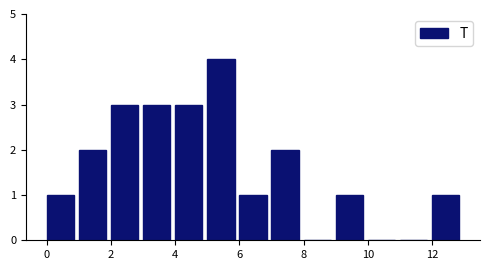

Reading left to right, list every bar in this chart as the range it spans on the x-axis followed by its height. The values are not printed on the chart, so give them approximately, as read against the axis.

0 to 1: 1
1 to 2: 2
2 to 3: 3
3 to 4: 3
4 to 5: 3
5 to 6: 4
6 to 7: 1
7 to 8: 2
8 to 9: 0
9 to 10: 1
10 to 11: 0
11 to 12: 0
12 to 13: 1